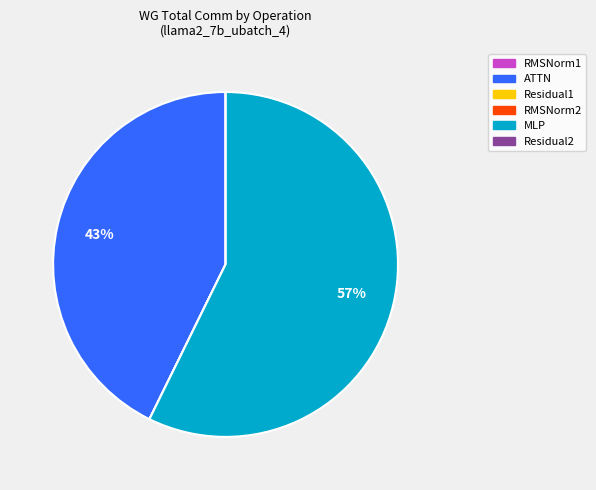

Does any single category account for the majority?

Yes